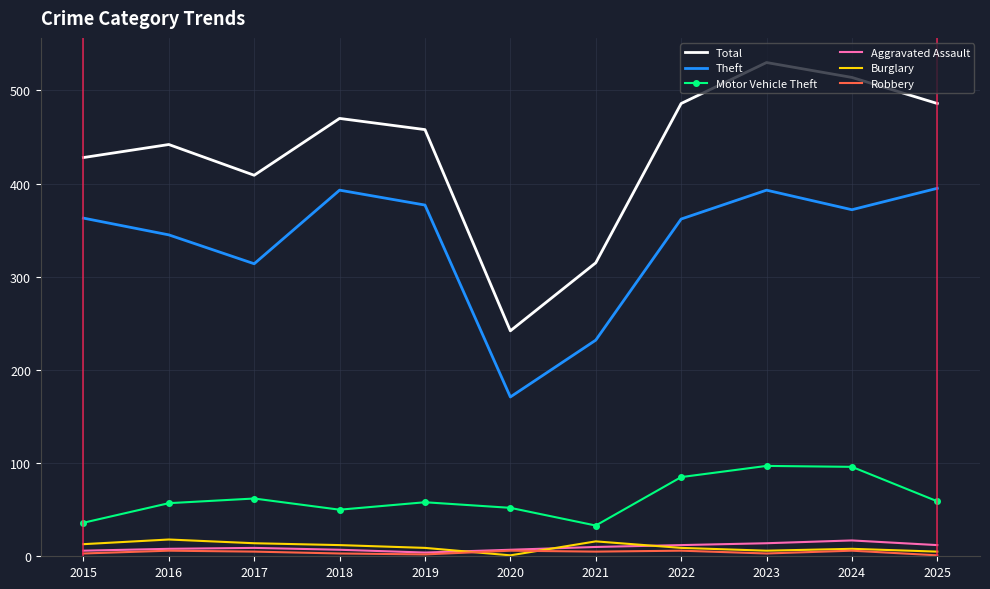

What value does the Theft series have at 2017, to the nearest 50?

300